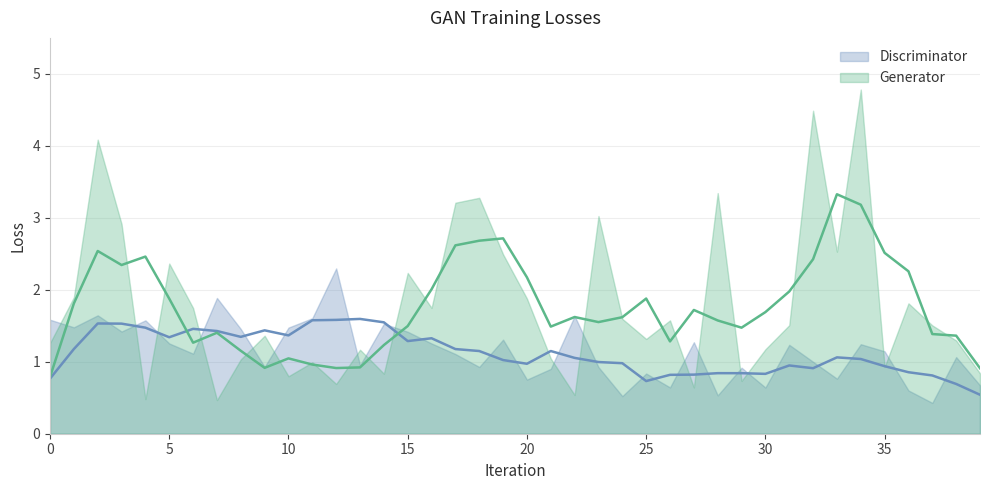

What is the highest value of the Discriminator series?

2.3